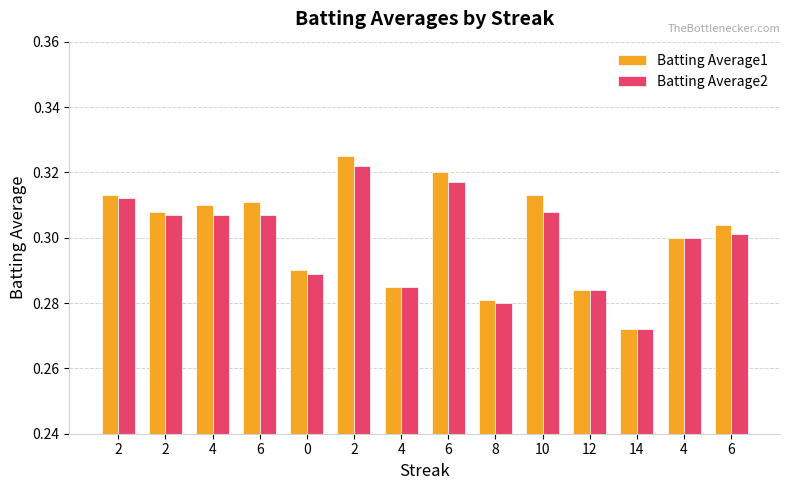

What is the total value across all series at 6?

0.6